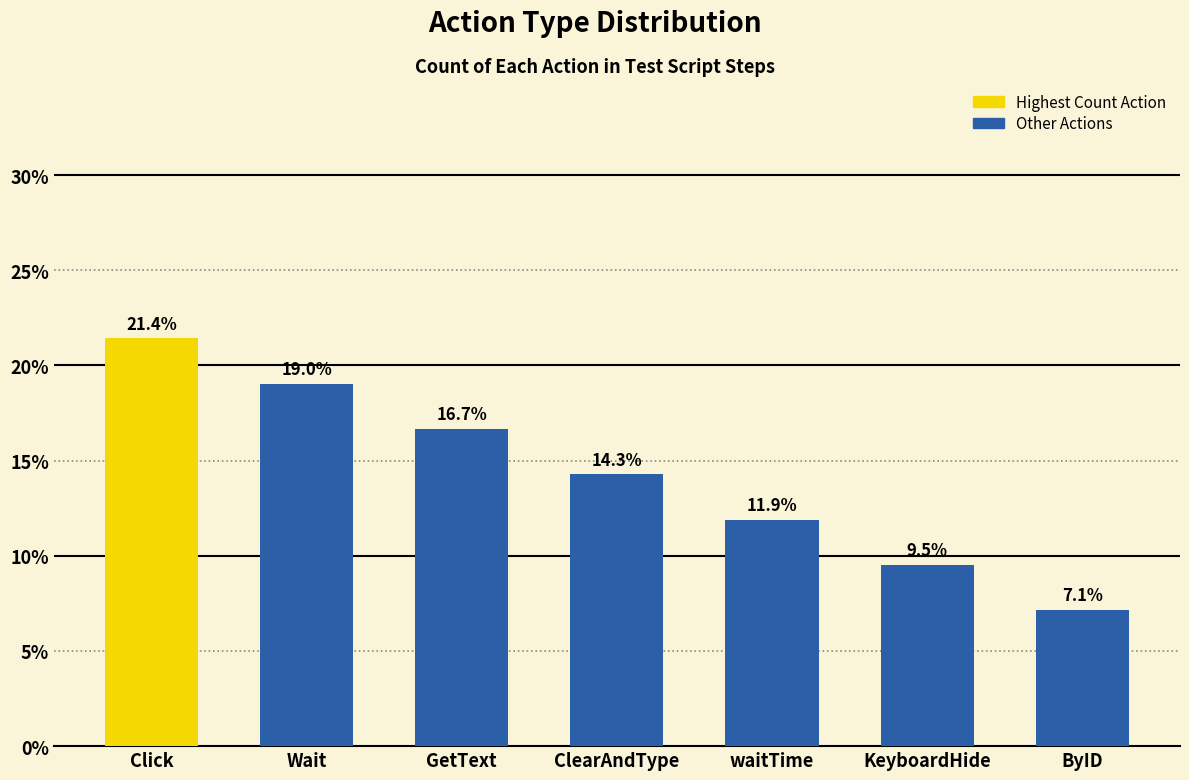

What is the approximate value at Click?

21.4